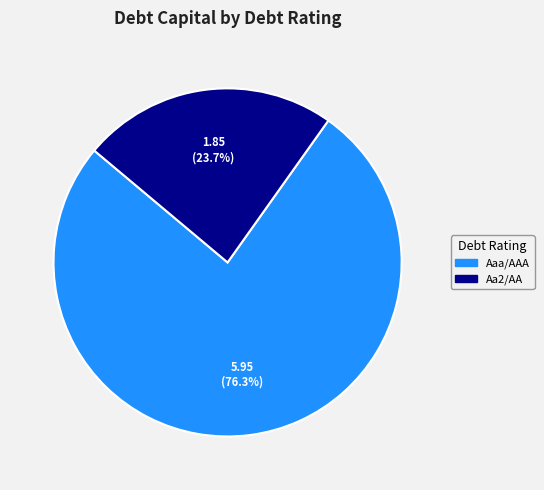

What percentage is NOT represented by Aaa/AAA?

23.7%